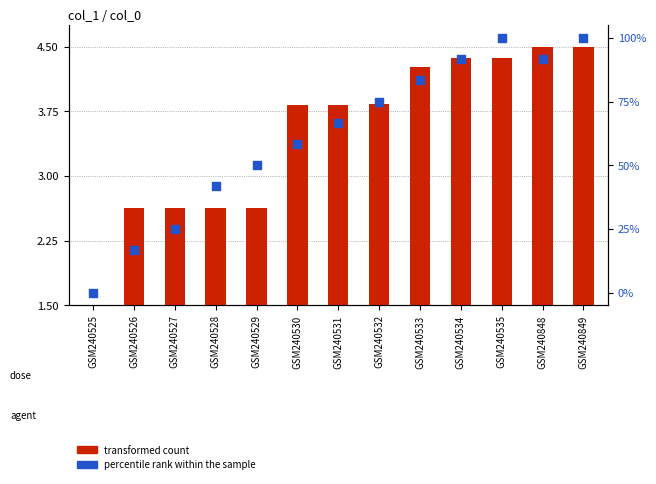

At how many categories does at least one series exceed 61?

7